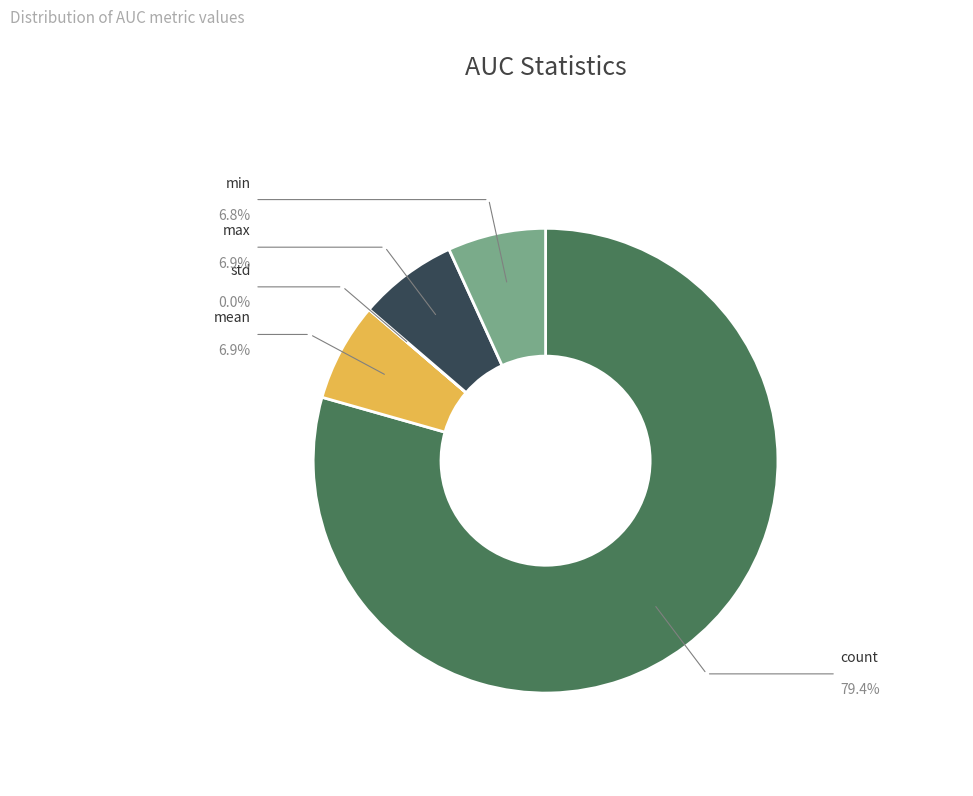

To the nearest percent, what is the difference between the largest and smallest slice percentages?

79%